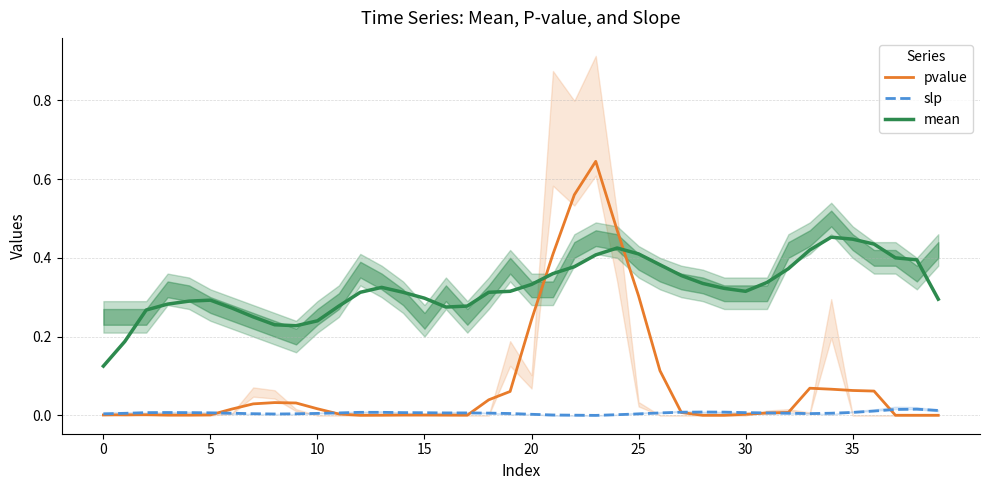

The slp series shows 0.0 at 20. True or false?

True